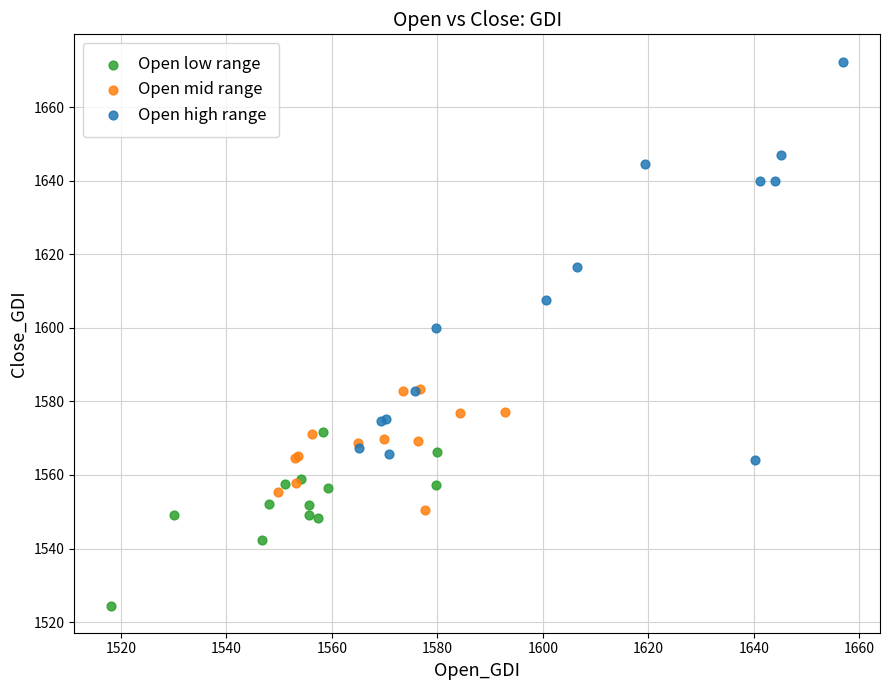

What are all the series names shown in the legend?

Open low range, Open mid range, Open high range